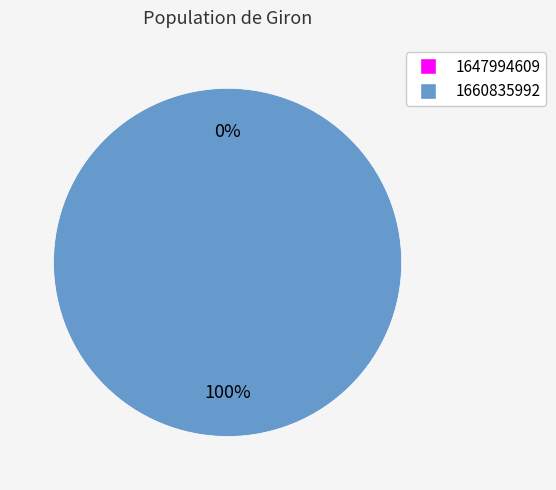

What is the largest slice in the pie chart?

1660835992